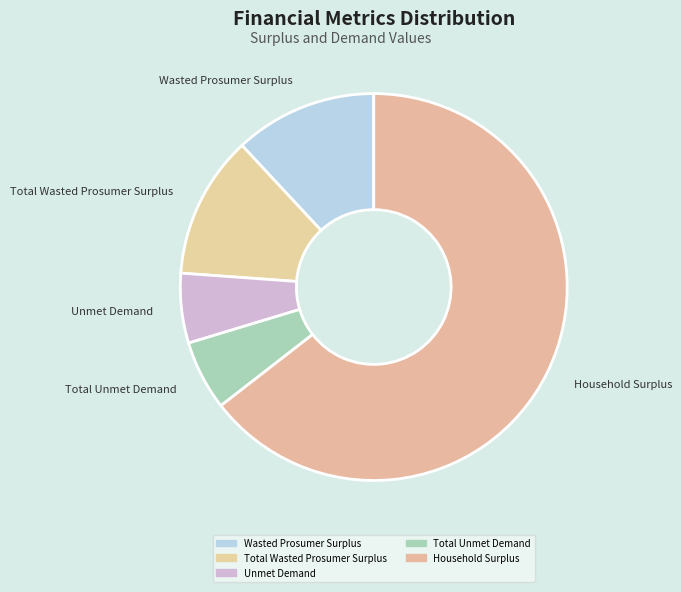

Between Wasted Prosumer Surplus and Unmet Demand, which is larger?

Wasted Prosumer Surplus